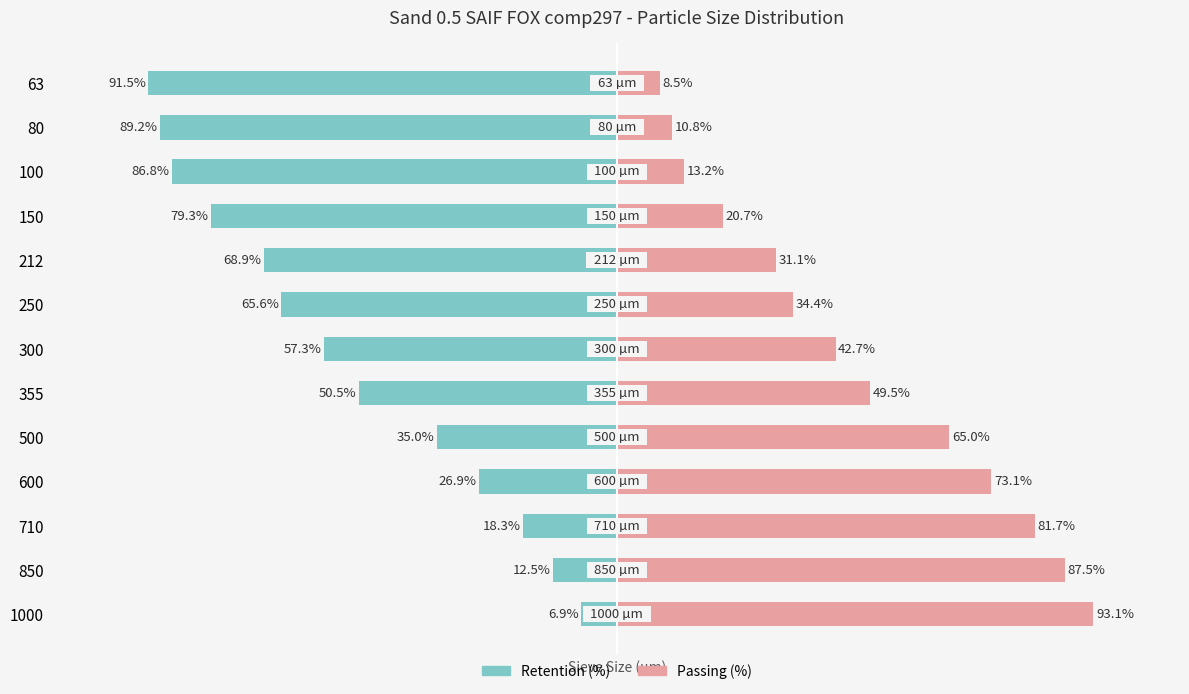

Count the number of data series in this chart.

2